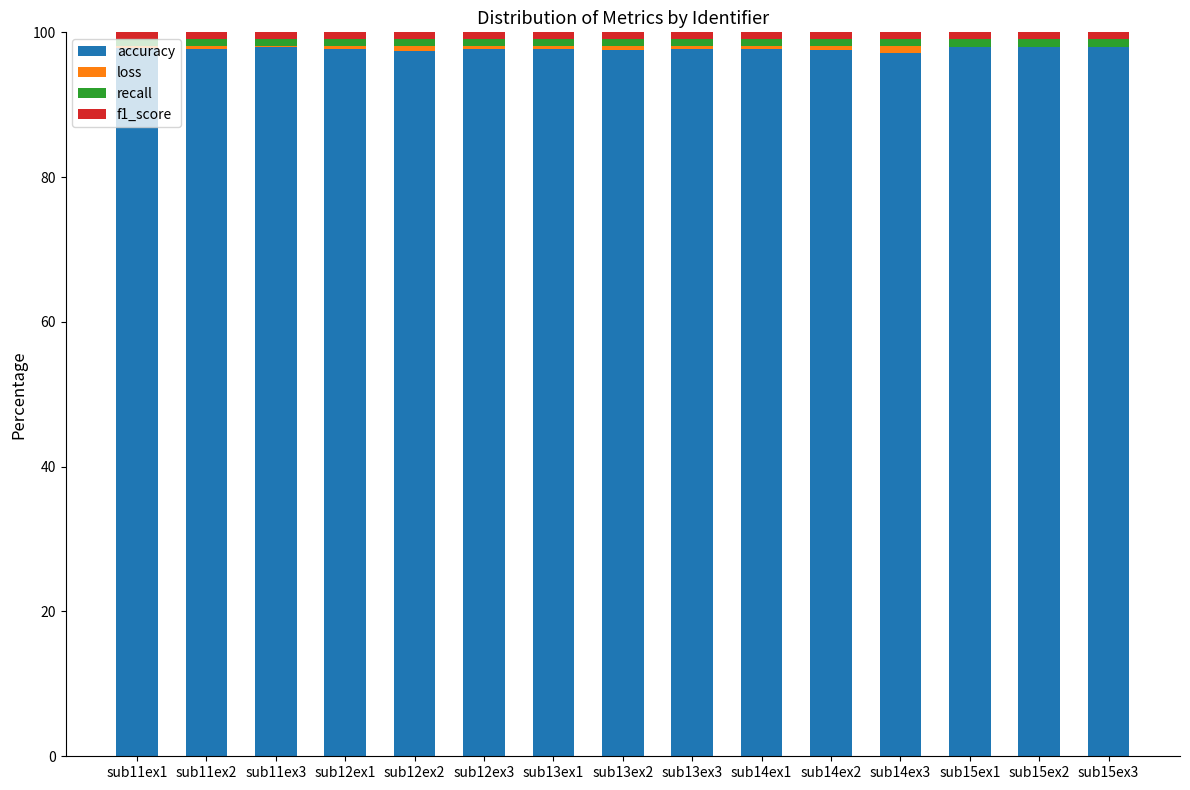

What is the sum of all accuracy values?

1465.6